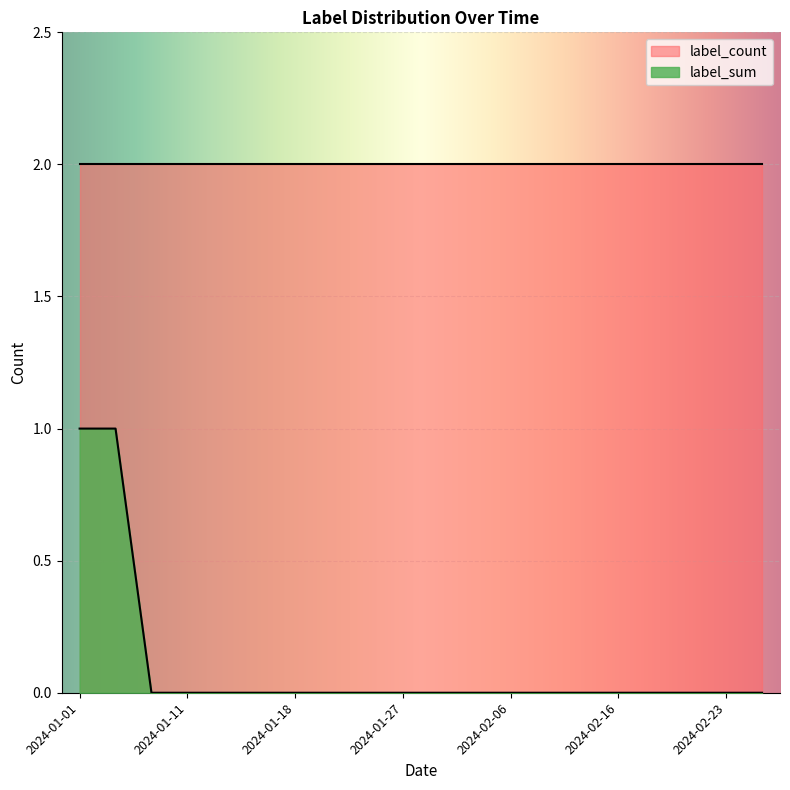

Is it true that the value at 2024-01-27 is -1?

False